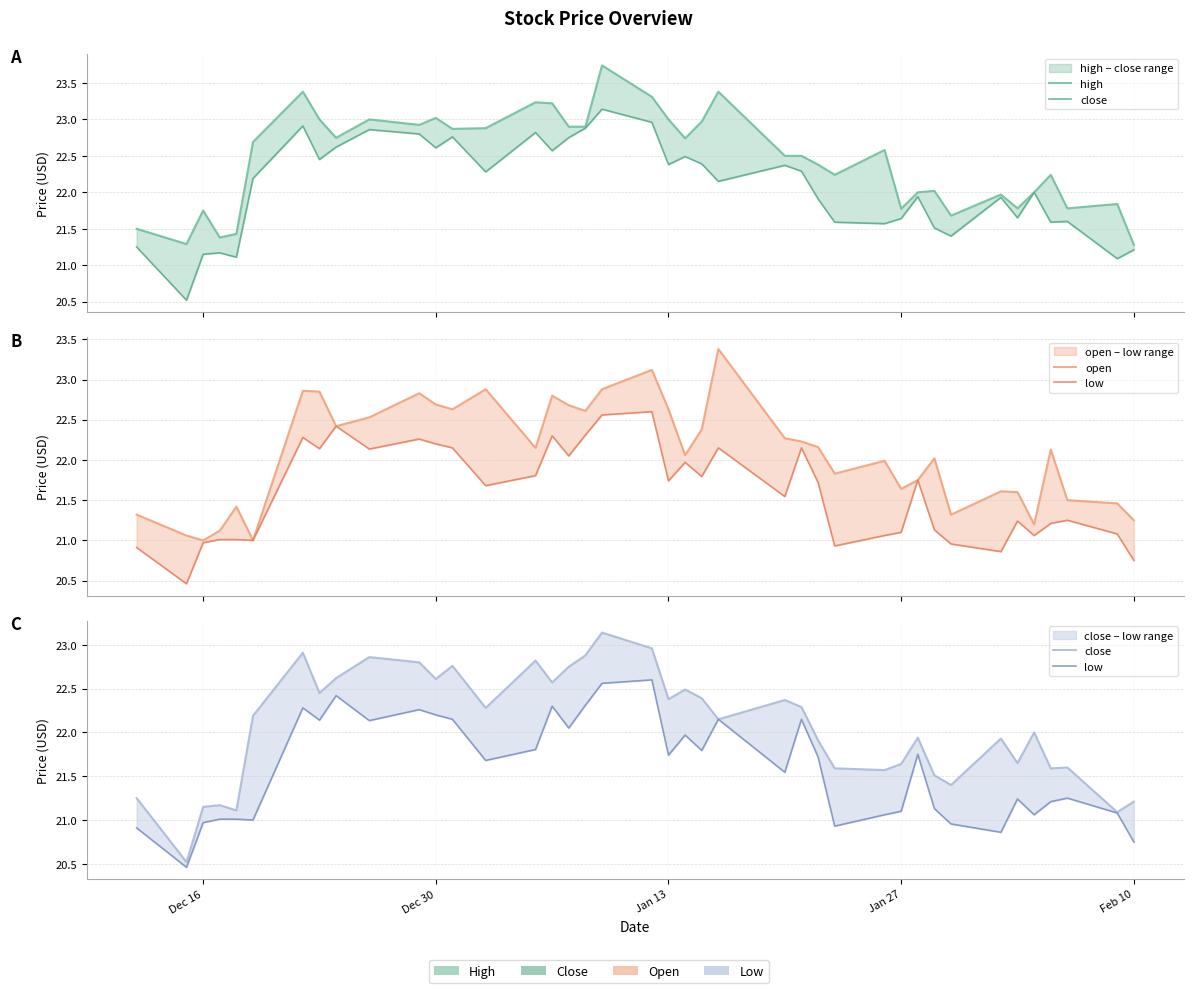

What is the value of the close point at the 36th from the left?

22.0